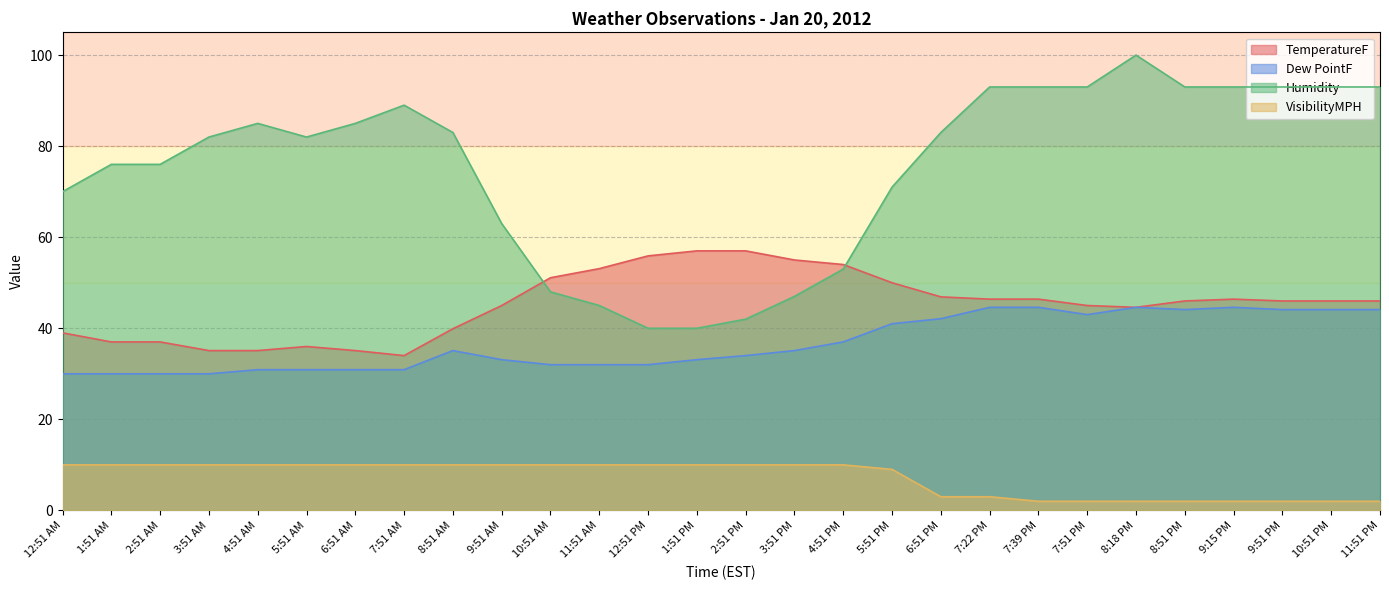

What position from the right is 6:51 AM?

22